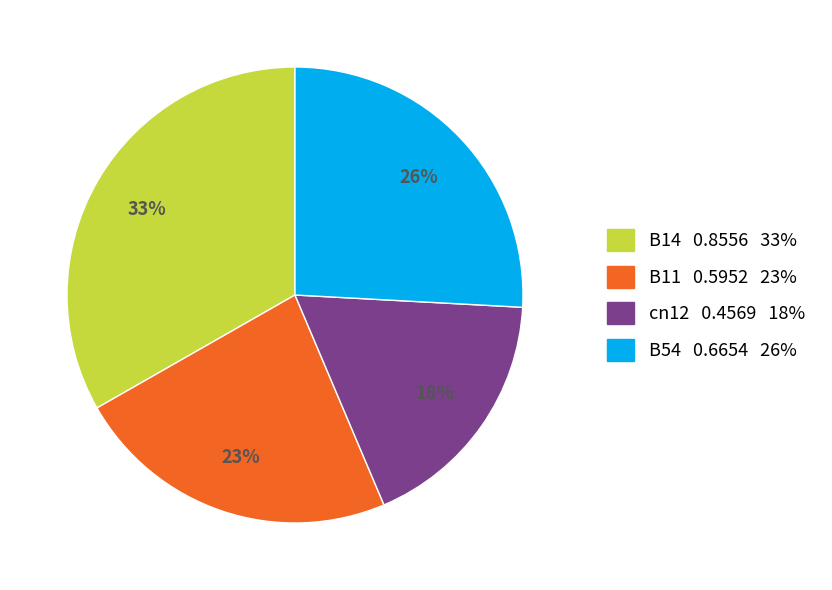

How many slices are in this pie chart?

4